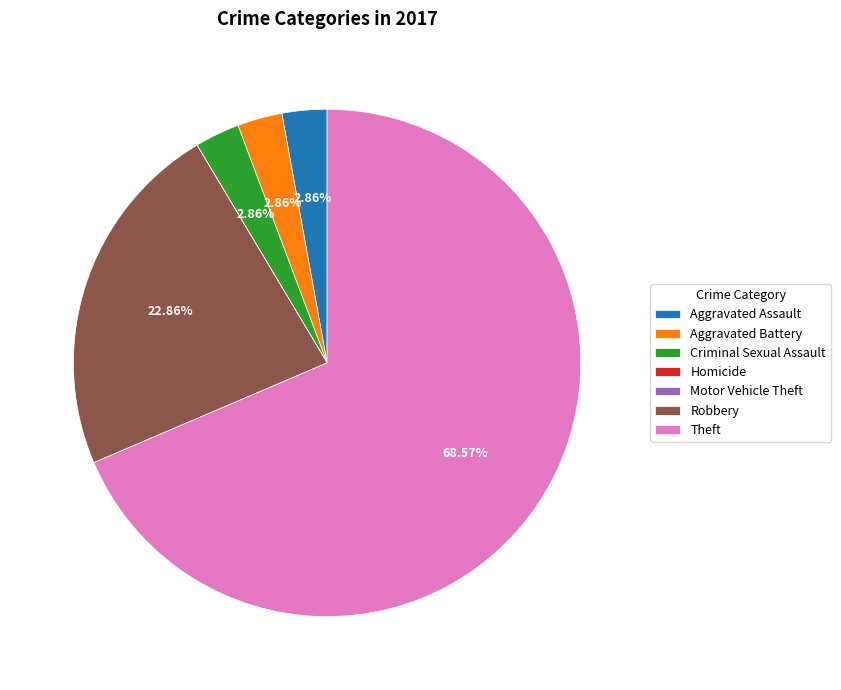

Is there a majority slice in this chart?

Yes